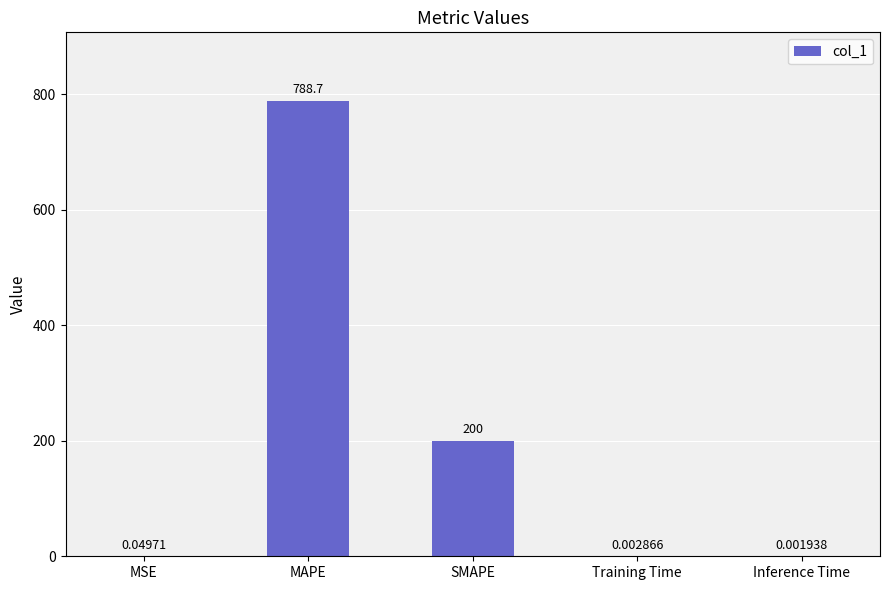

Which category has the highest value across all series?

MAPE